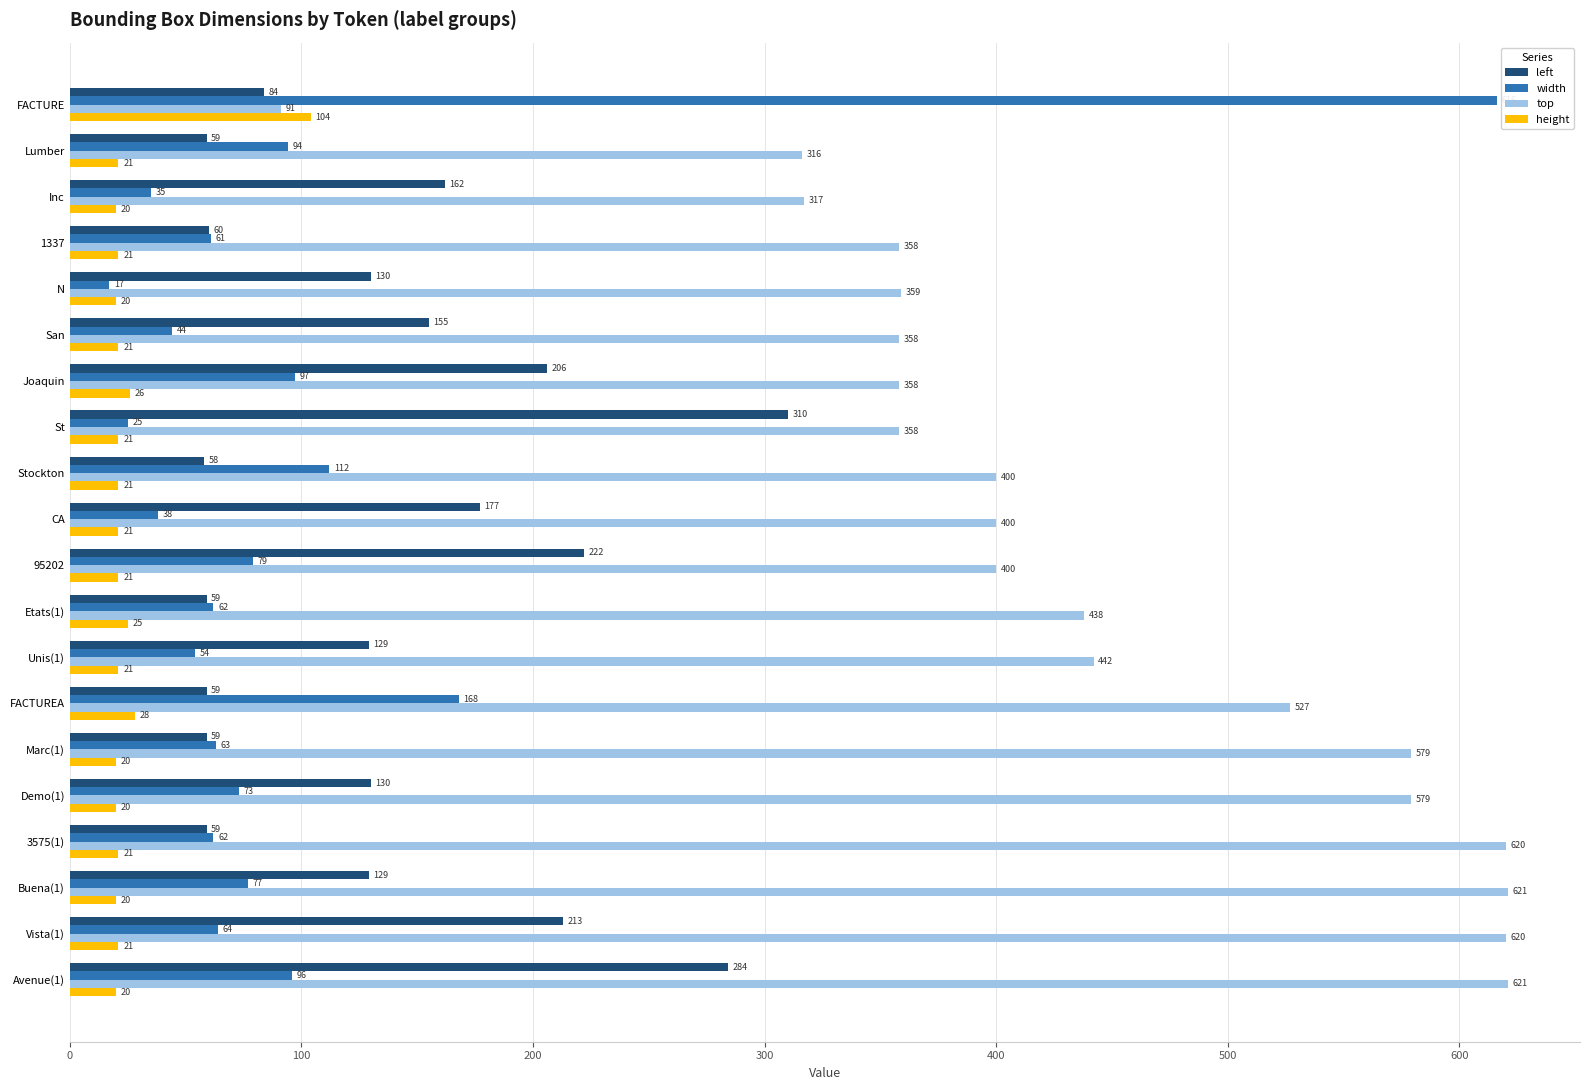

Where is width nearest to the value 316?

FACTUREA